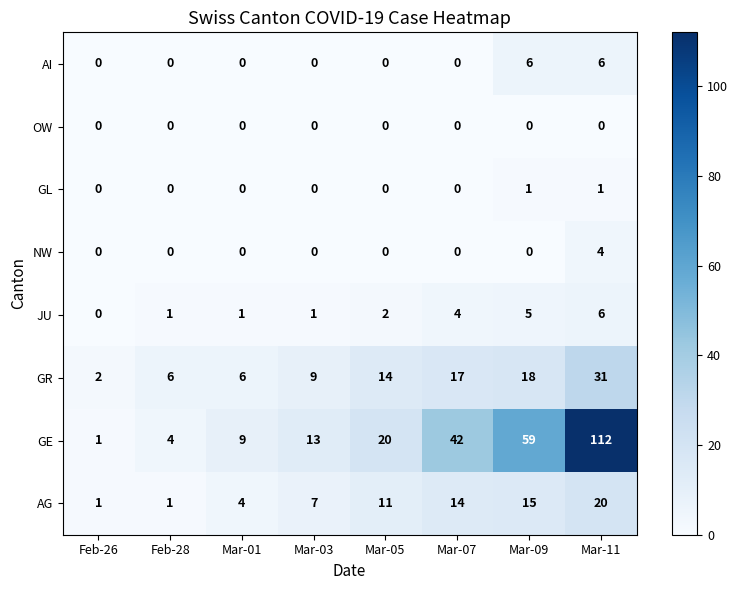

At which category is the sum across all series the highest?

Mar-11